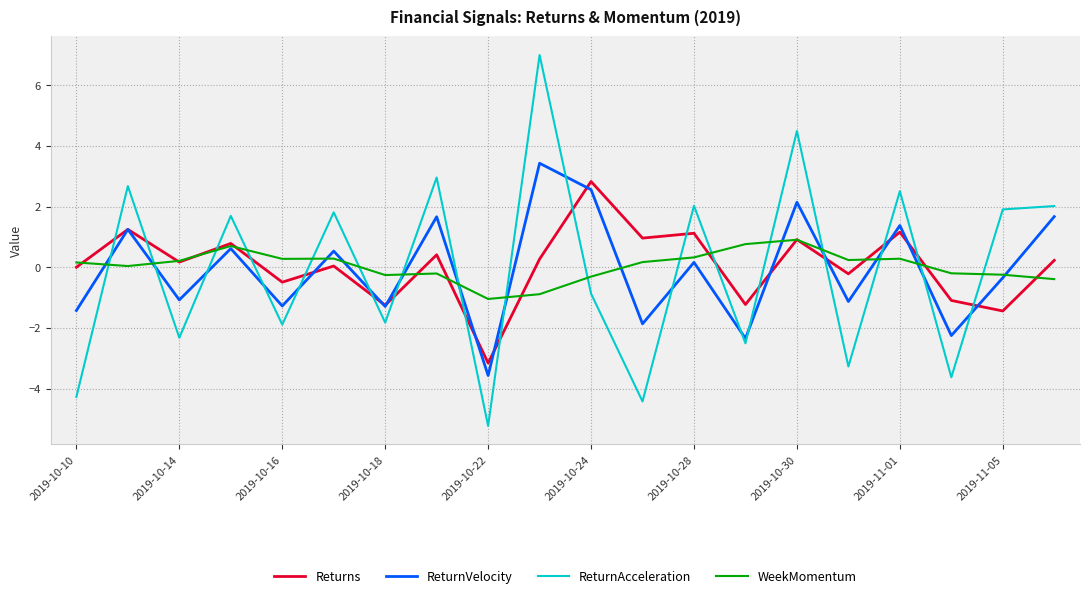

Does the chart display data point markers on the line(s)?

No